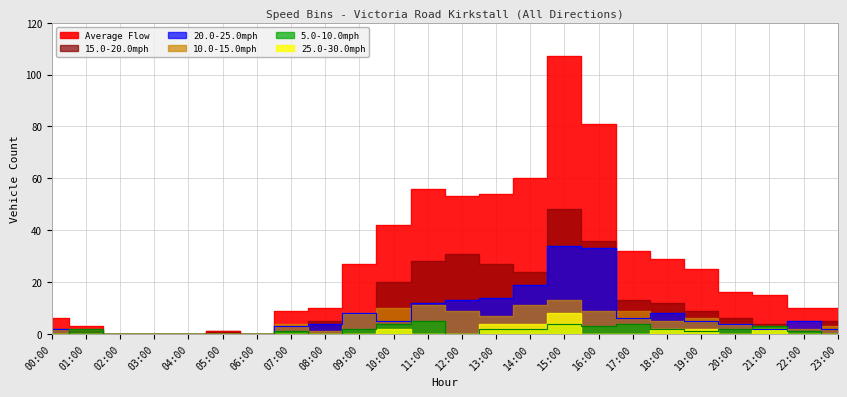

True or false: 20.0-25.0mph has a value of 0 at 01:00.

True